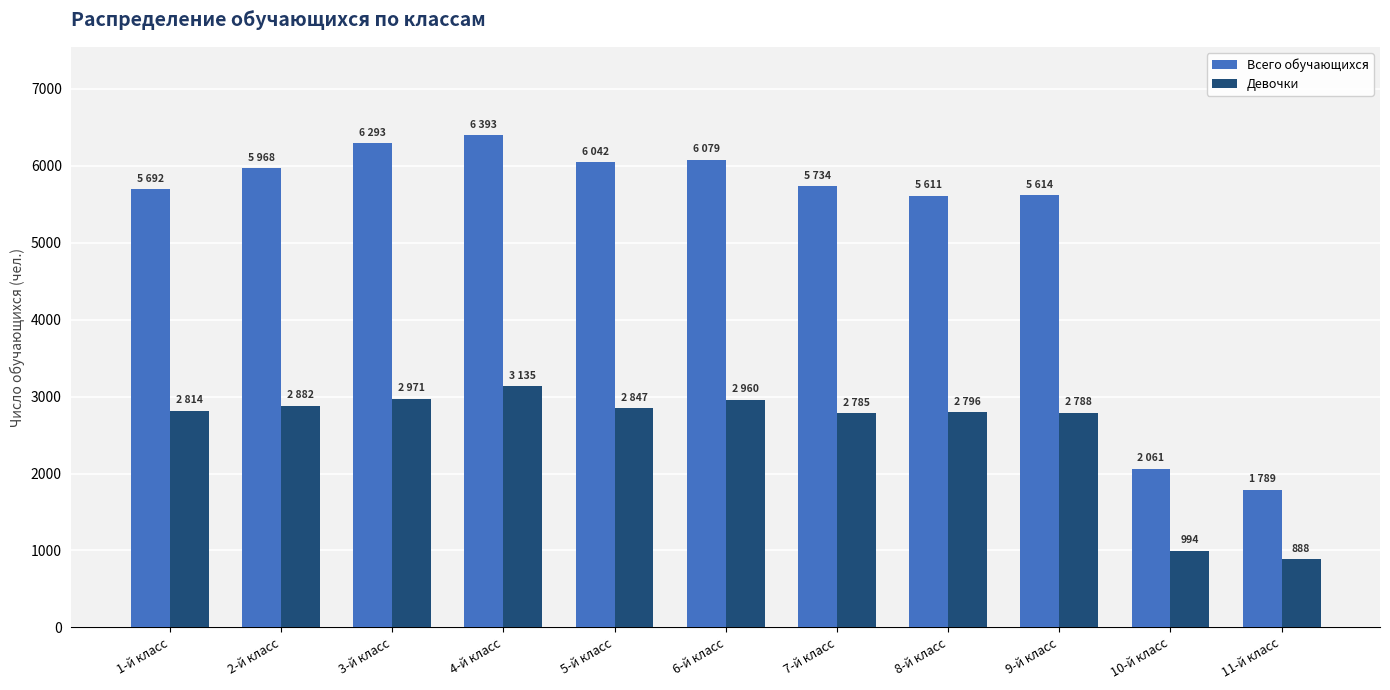

The Девочки series shows 2814 at 1-й класс. True or false?

True